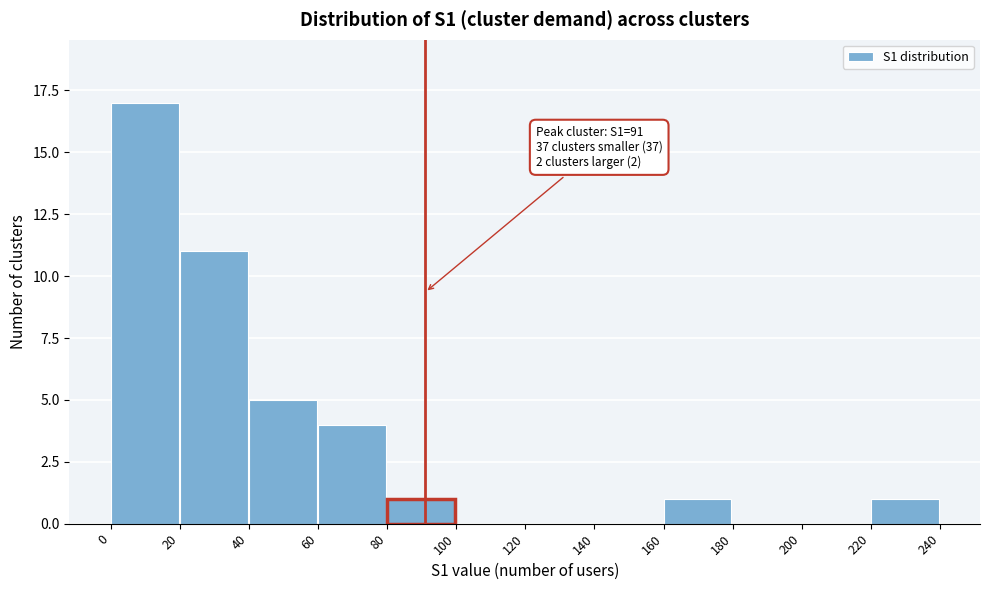

Over which range of the x-axis is the bar tallest?

0 to 20